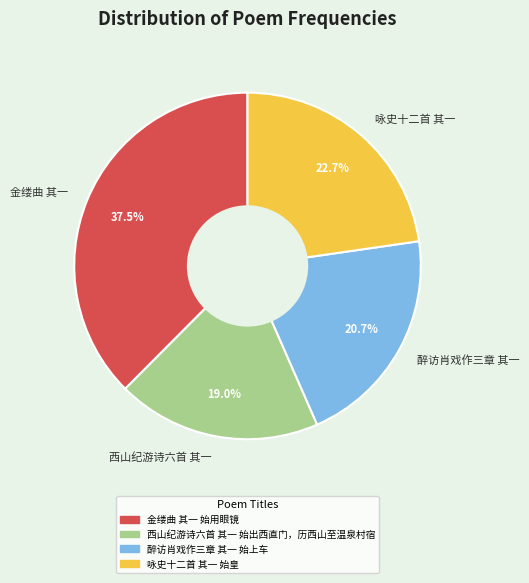

What is the total percentage of 西山纪游诗六首 其一 and 醉访肖戏作三章 其一?

39.7%